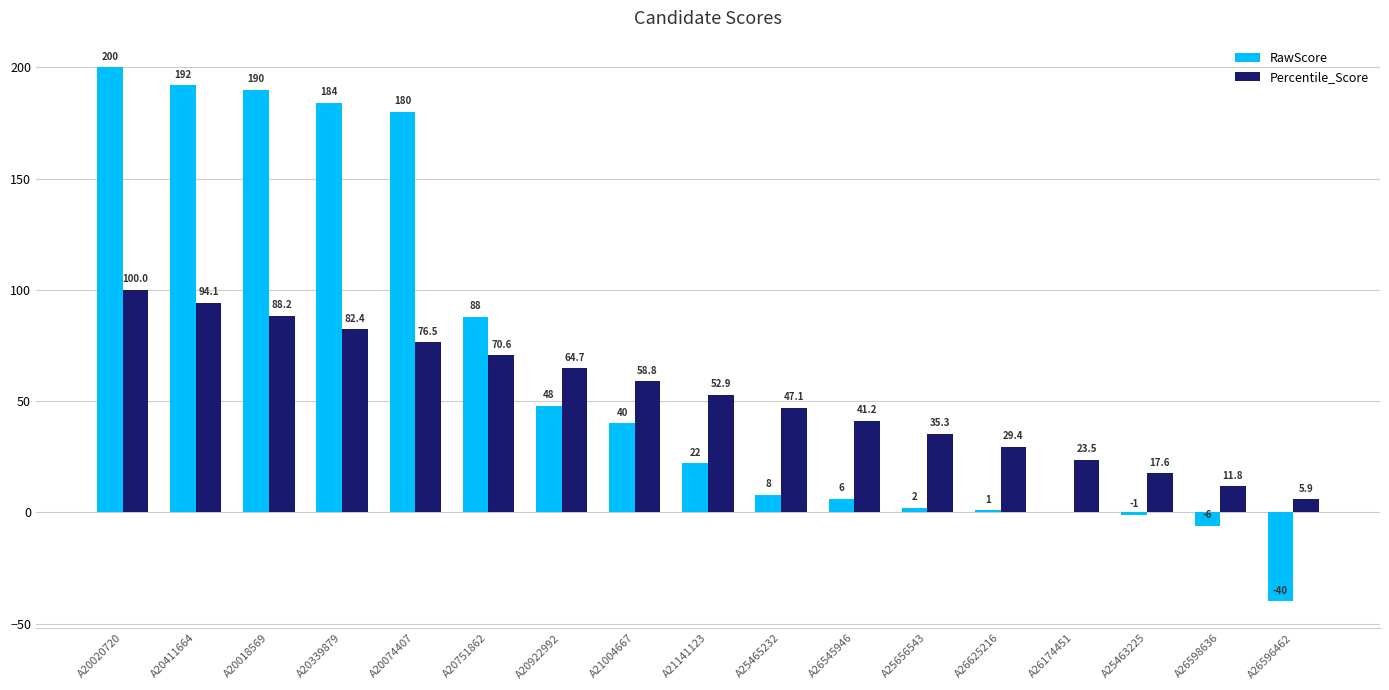

How many values in the Percentile_Score series exceed 52?

9